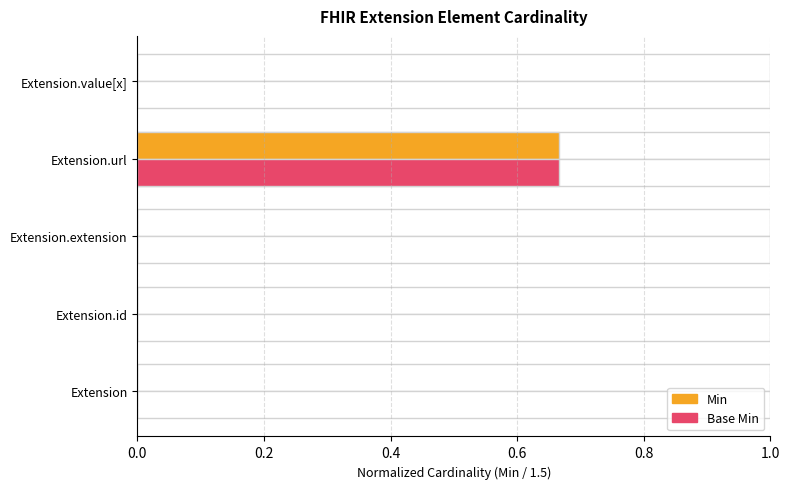

Between Extension.value[x] and Extension.id, which is larger?

Extension.value[x]